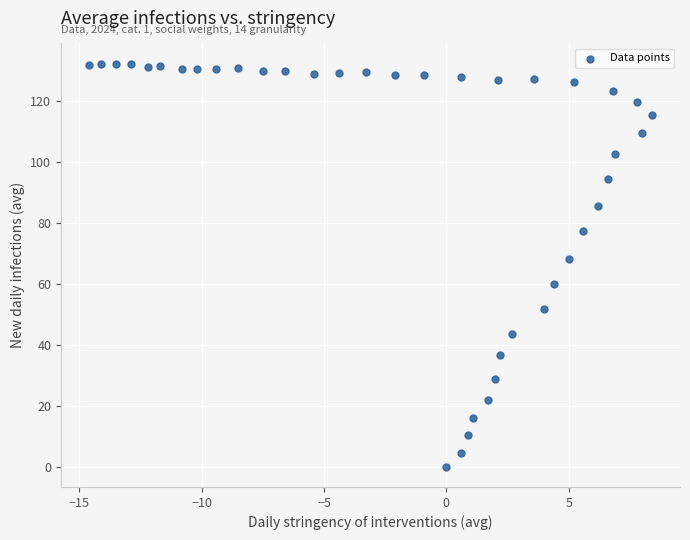

What Y value in the scatter plot is closest to 66?

68.1